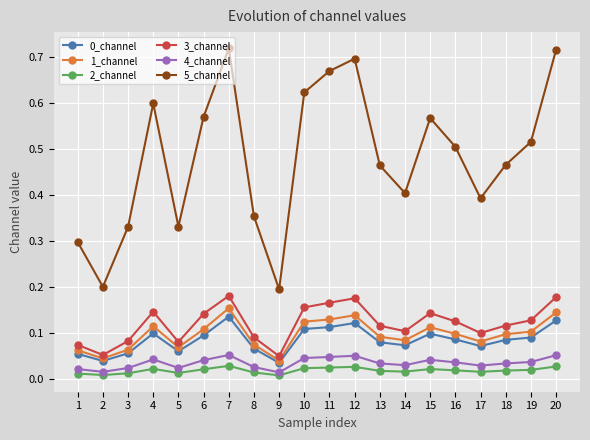

Which series has the widest spread of values?

5_channel